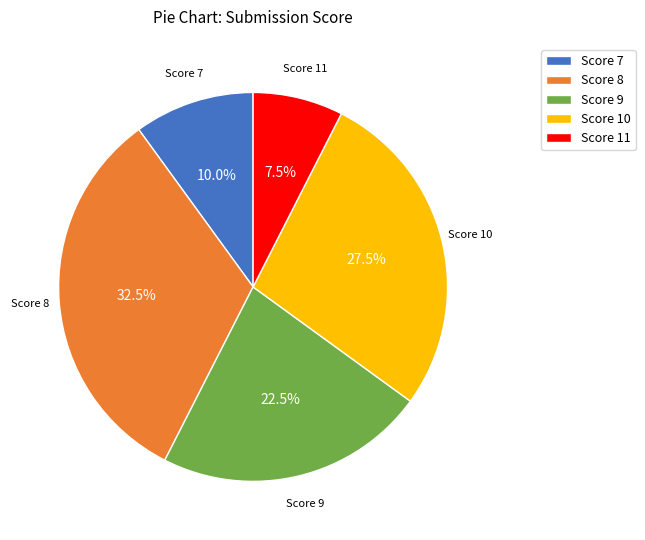

Between Score 7 and Score 10, which is larger?

Score 10